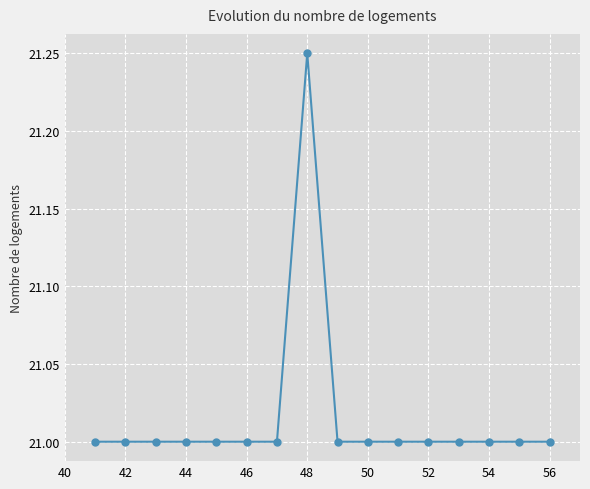

The chart shows a value of 21.0 at 52. True or false?

True